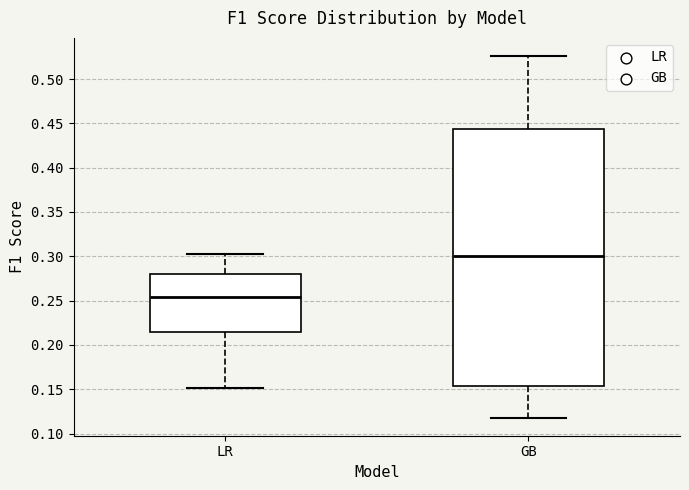

Reading left to right, transcribe this box plot: for each box, give where its median line is, the range the box spans, and where its two whiskers end, as read against the y-axis. The values are not printed on the chart, so give them approximately, as read against the axis.

LR: median 0.255, box 0.215 to 0.280, whiskers 0.150 to 0.305
GB: median 0.300, box 0.155 to 0.445, whiskers 0.120 to 0.525